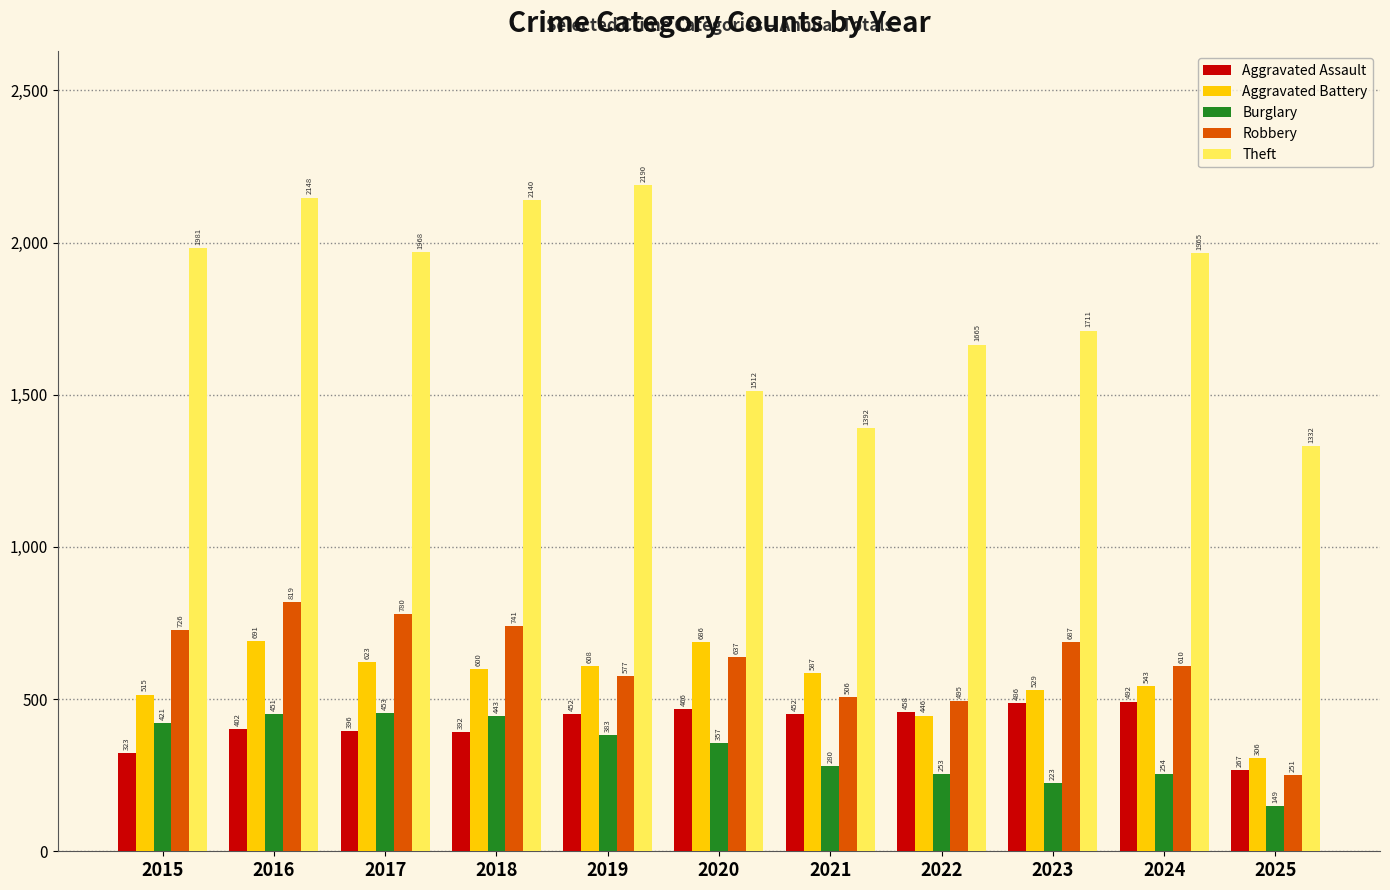

Reading left to right, extract all data points from this chart.

Aggravated Assault: 2015=323	2016=402	2017=396	2018=392	2019=452	2020=466	2021=452	2022=458	2023=486	2024=492	2025=267
Aggravated Battery: 2015=515	2016=691	2017=623	2018=600	2019=608	2020=686	2021=587	2022=446	2023=529	2024=543	2025=306
Burglary: 2015=421	2016=451	2017=453	2018=443	2019=383	2020=357	2021=280	2022=253	2023=223	2024=254	2025=149
Robbery: 2015=726	2016=819	2017=780	2018=741	2019=577	2020=637	2021=506	2022=495	2023=687	2024=610	2025=251
Theft: 2015=1981	2016=2148	2017=1968	2018=2140	2019=2190	2020=1512	2021=1392	2022=1665	2023=1711	2024=1965	2025=1332